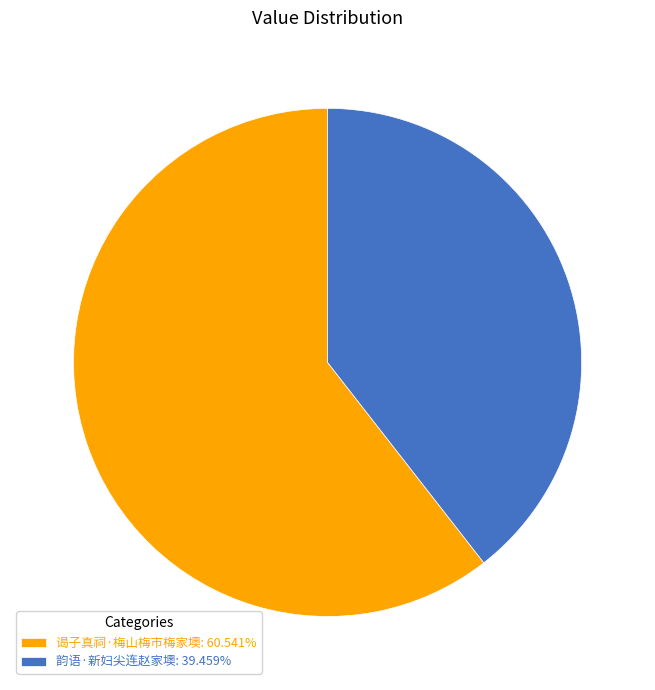

What is the ratio of the value at 韵语·新妇尖连赵家墺: 39.459% to the value at 谒子真祠·梅山梅市梅家墺: 60.541%?

0.7